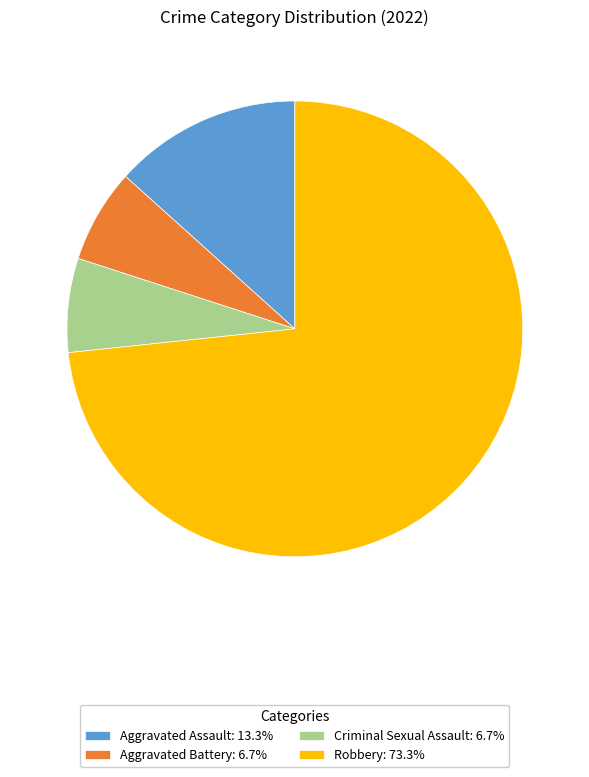

Combined, do Aggravated Battery: 6.7% and Aggravated Assault: 13.3% account for over 50%?

No